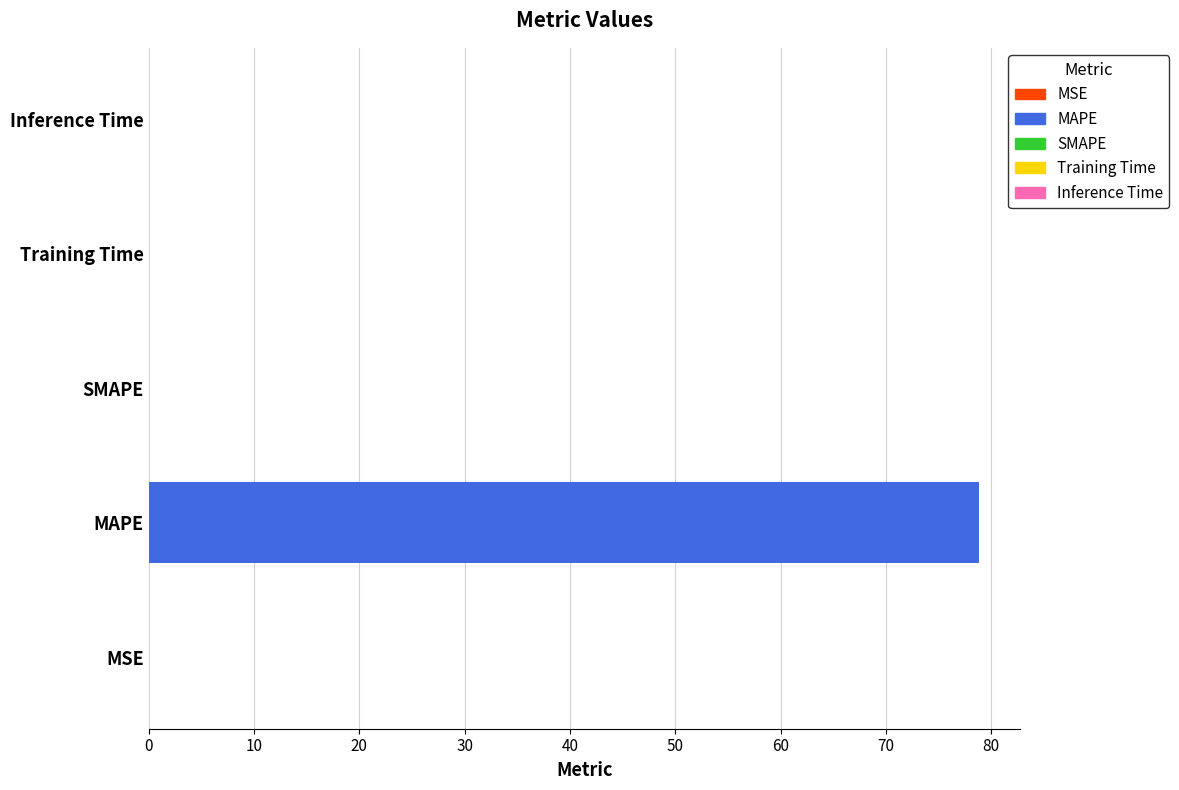

Which label corresponds to the largest value in the chart?

MAPE